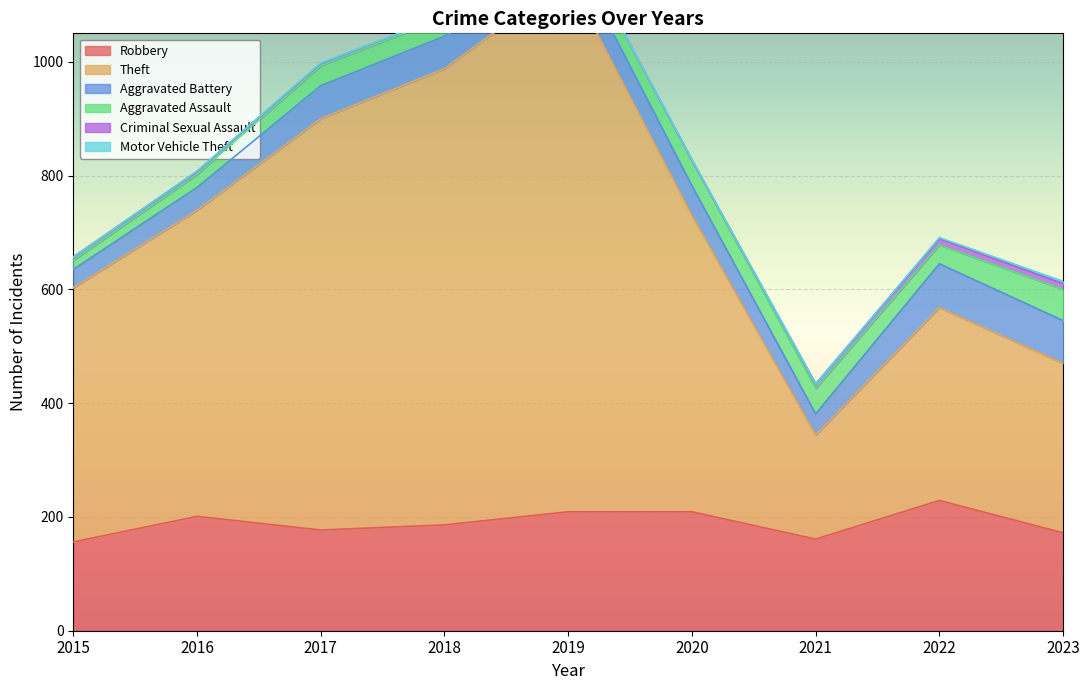

The Criminal Sexual Assault series shows 0 at 2020. True or false?

True